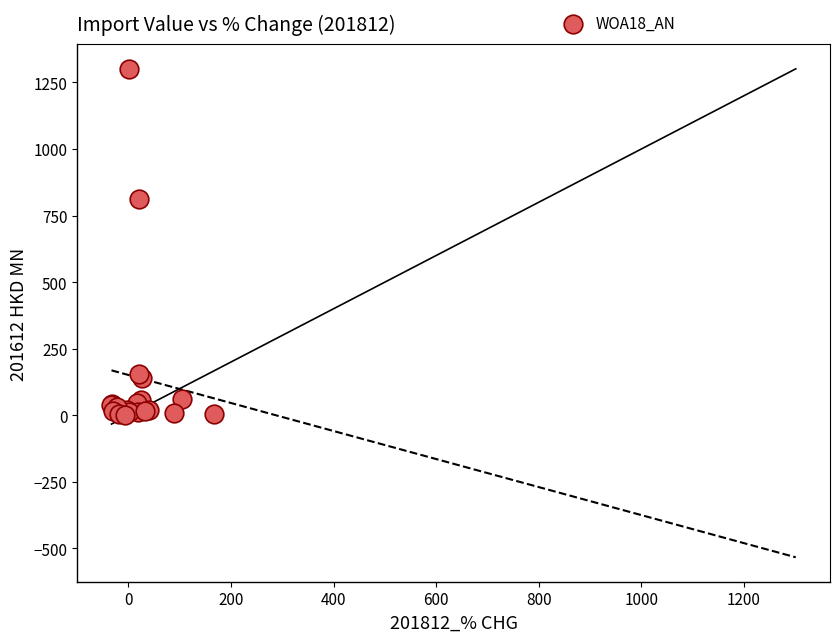

What Y value in the scatter plot is closest to 651?

813.3